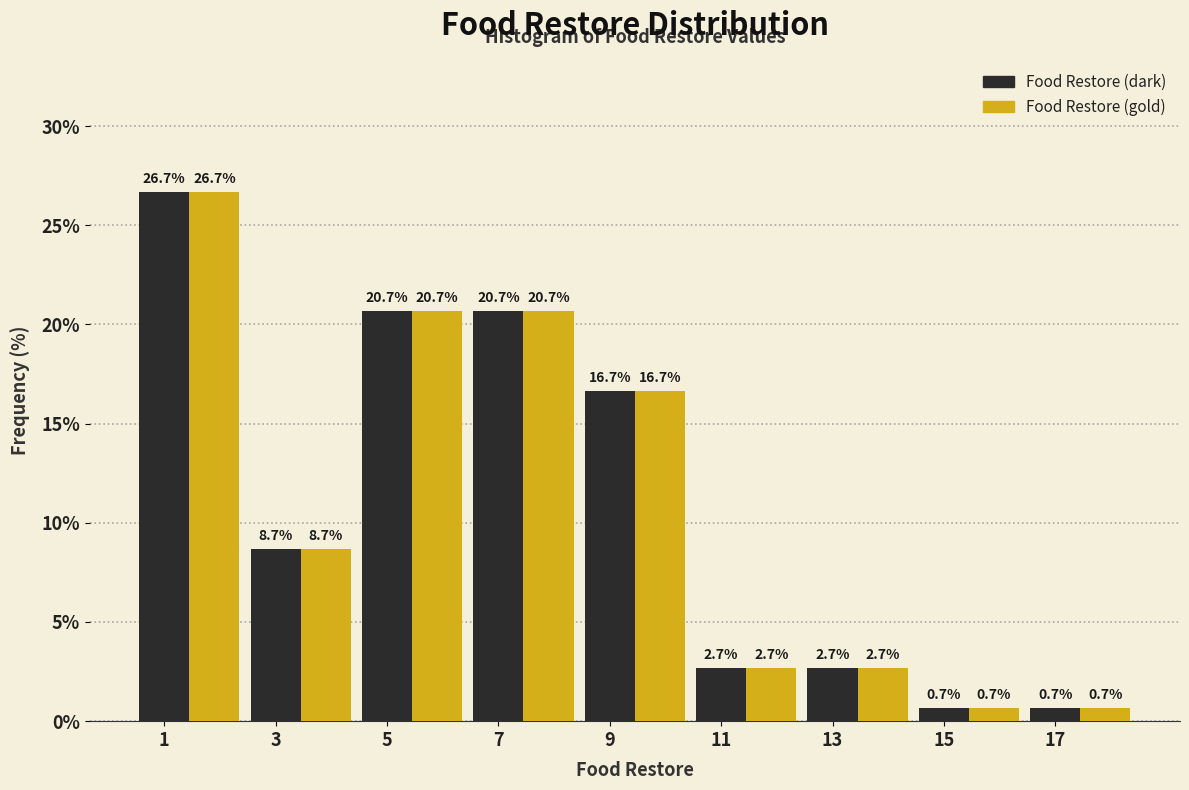

What is the difference between the maximum and minimum values in the Food Restore (dark) series?

26.0